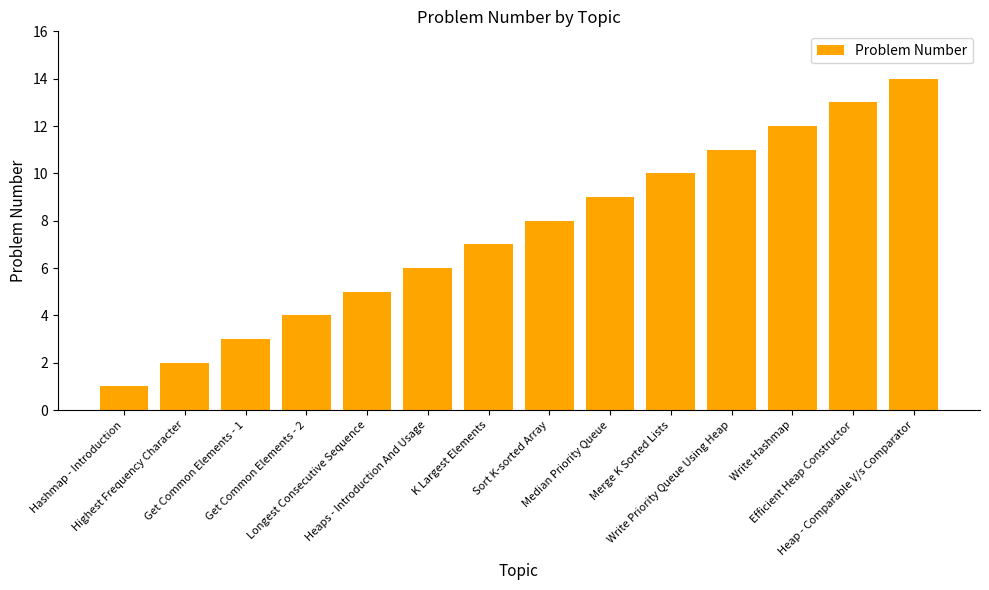

Reading left to right, list all the values displayed in this chart.

1	2	3	4	5	6	7	8	9	10	11	12	13	14